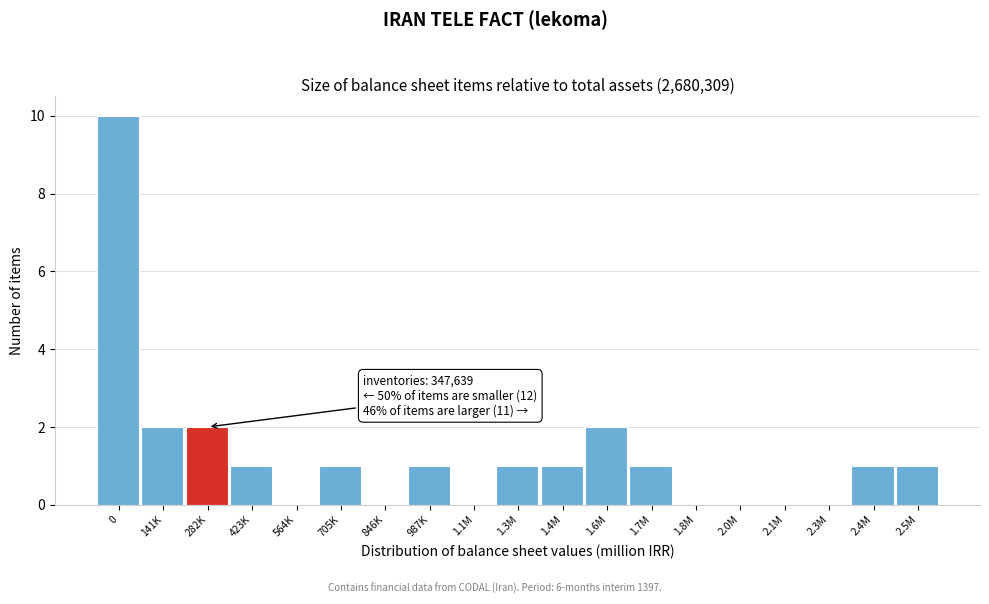

Reading left to right, list all the values displayed in this chart.

0=10	141K=2	282K=2	423K=1	564K=0	705K=1	846K=0	987K=1	1.1M=0	1.3M=1	1.4M=1	1.6M=2	1.7M=1	1.8M=0	2.0M=0	2.1M=0	2.3M=0	2.4M=1	2.5M=1